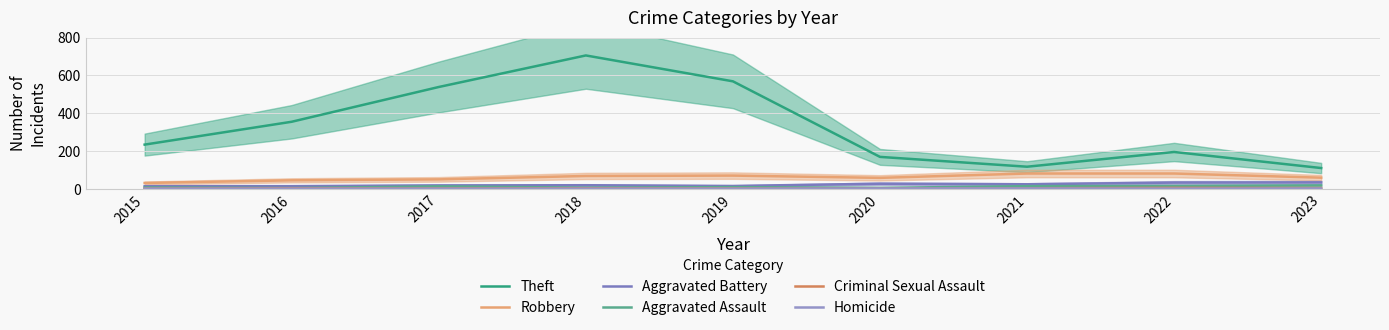

How many intersections are there between Homicide and Criminal Sexual Assault?

2